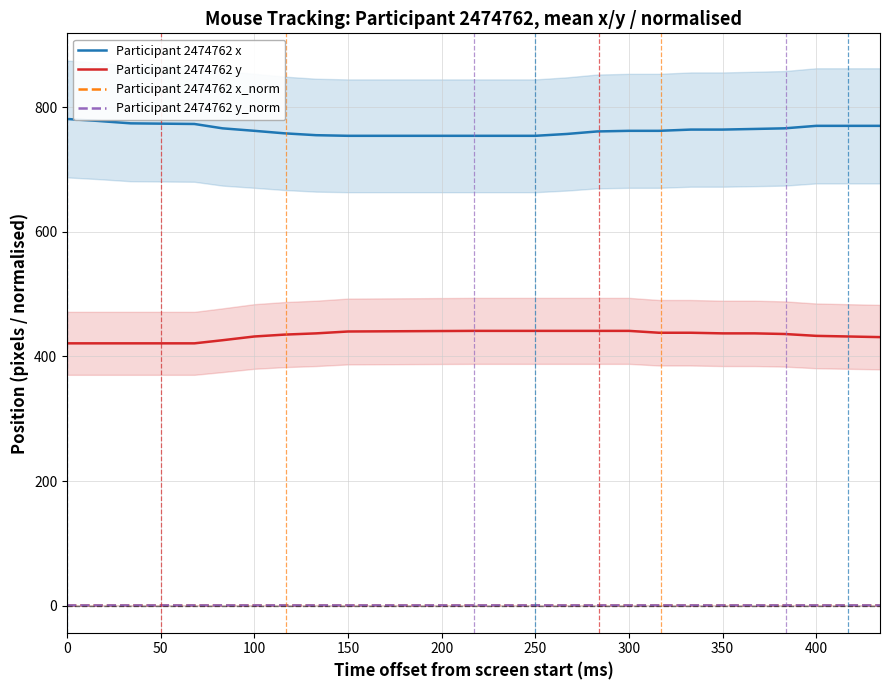

What is the highest value of the Participant 2474762 y series?

441.0